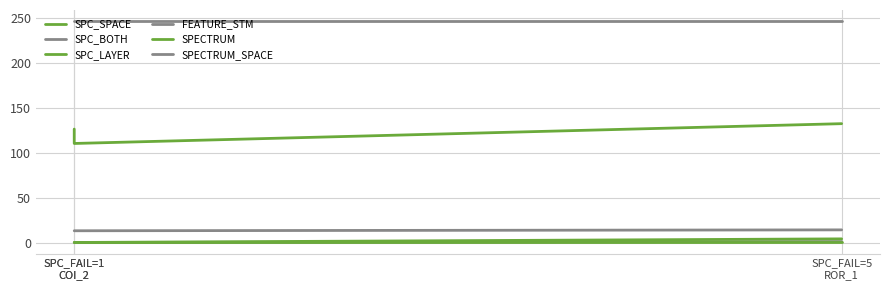

Rank the series at SPC_FAIL=5
ROR_1 from lowest to highest value.

SPC_BOTH, SPECTRUM, SPC_LAYER, FEATURE_STM, SPC_SPACE, SPECTRUM_SPACE